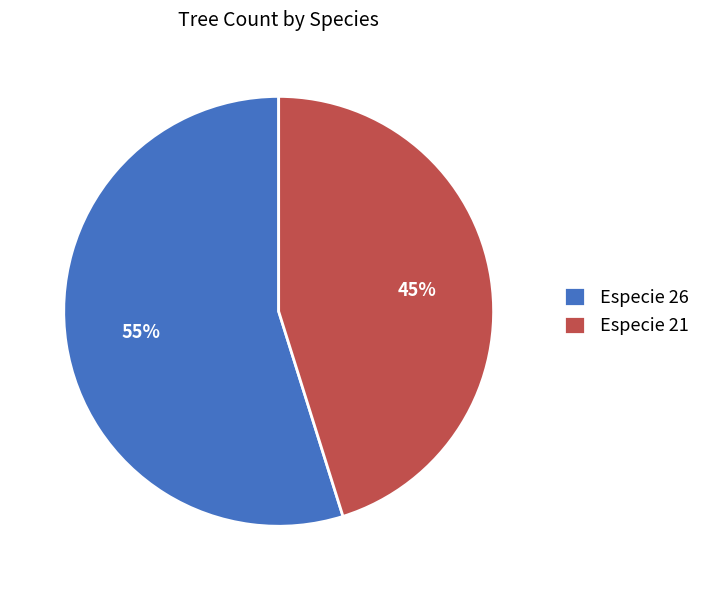

The Especie 21 slice represents 45% of the pie. True or false?

True